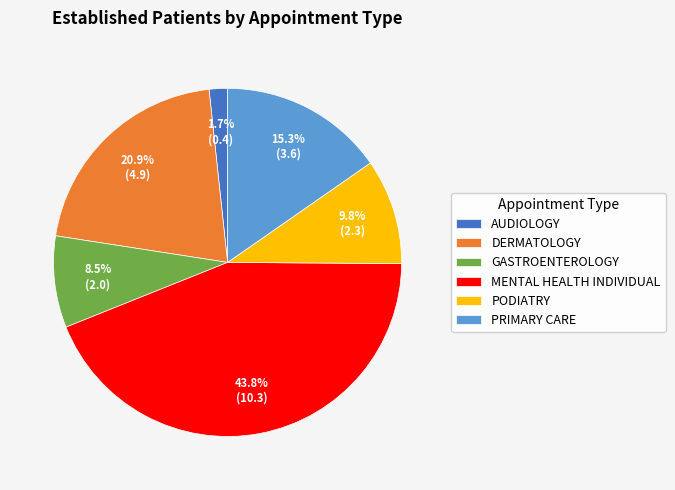

Approximately how many times larger is the value at MENTAL HEALTH INDIVIDUAL compared to PODIATRY?

4.5